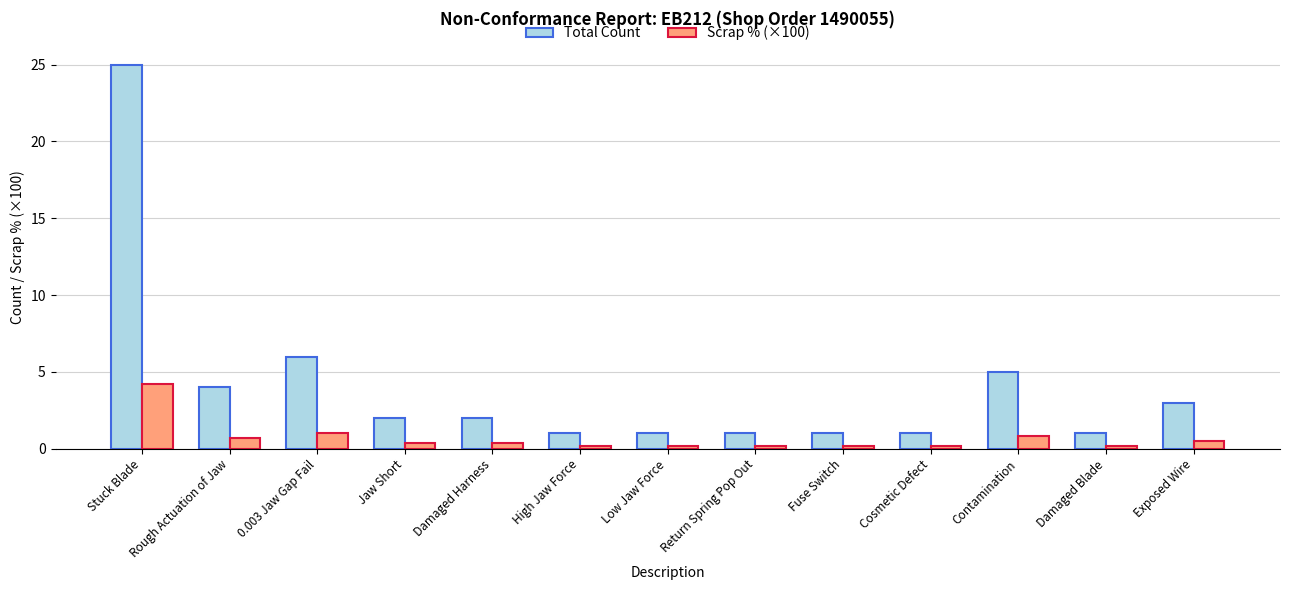

Where does the Total Count series first go above 2?

Stuck Blade